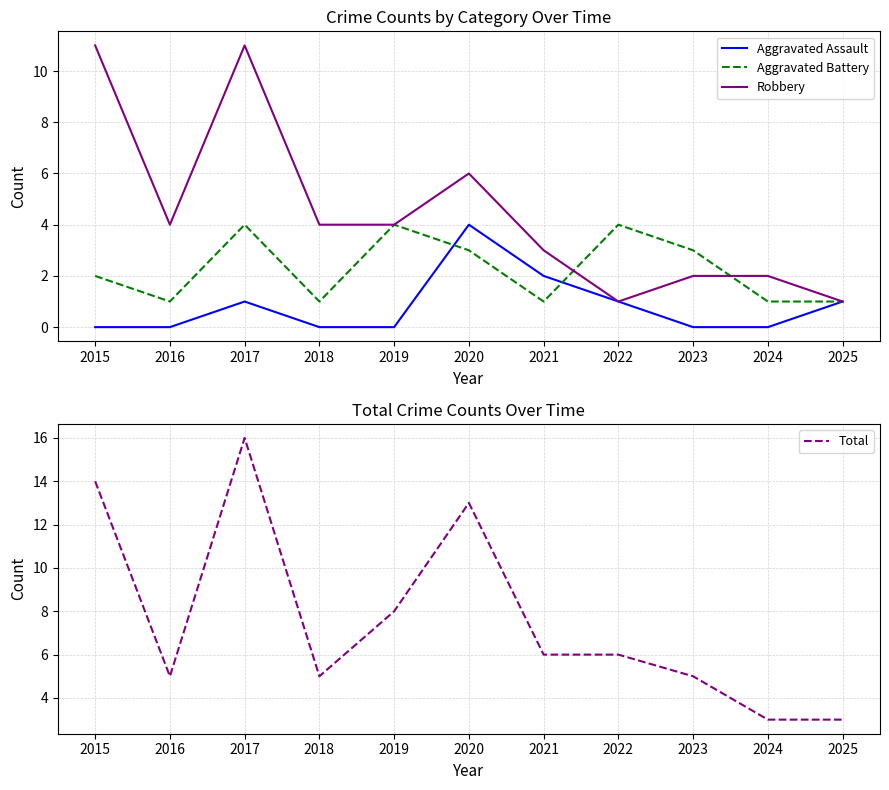

Between 2022 and 2017, which is larger?

2022